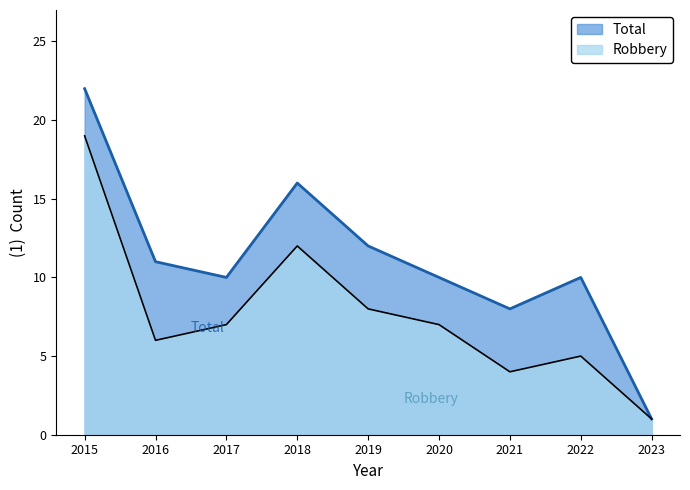

True or false: Total and Robbery cross at least once.

False